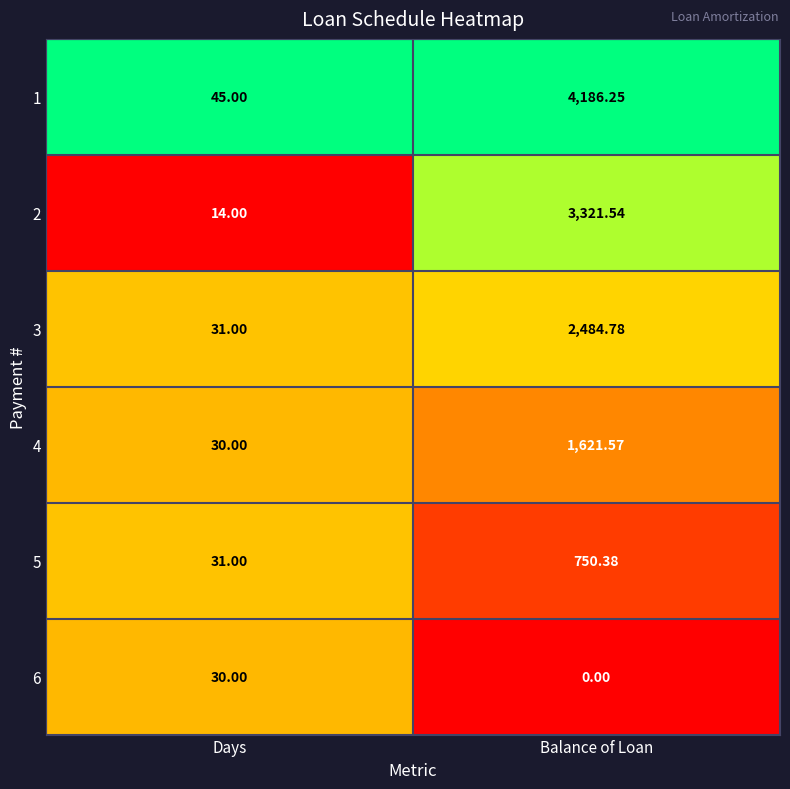

Which category has the lowest value across all series?

Balance of Loan